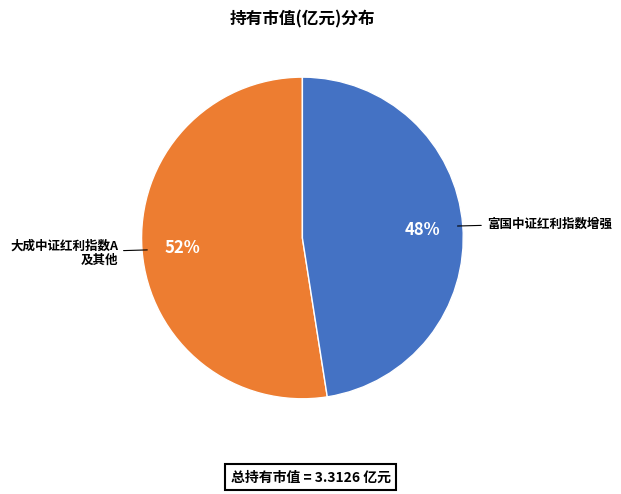

Which category has the biggest portion of the pie?

大成中证红利指数A 及其他